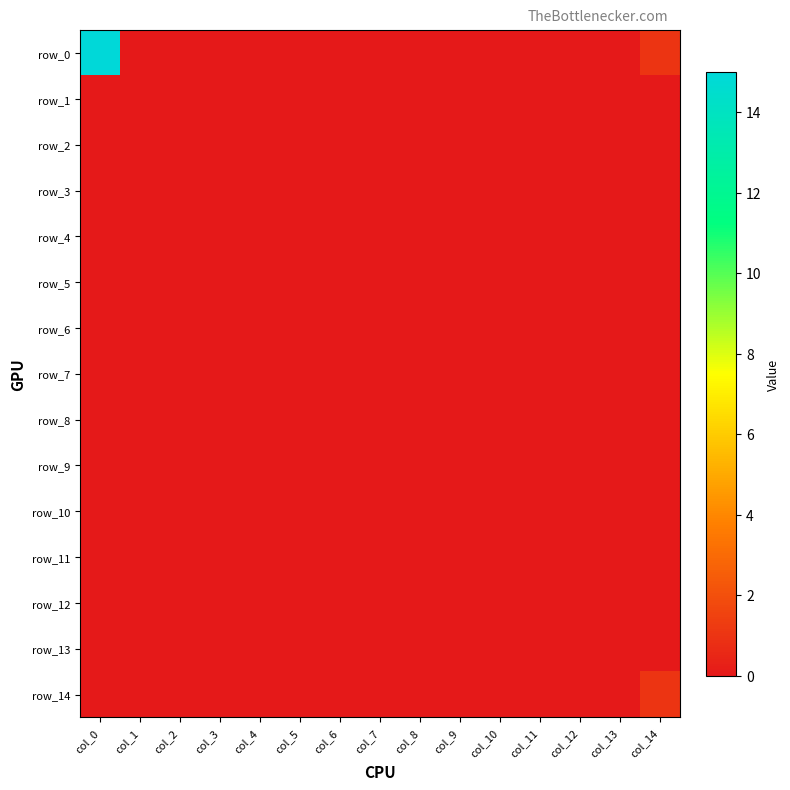

Is the value of row_11 at col_0 greater than the value of row_4 at col_10?

No